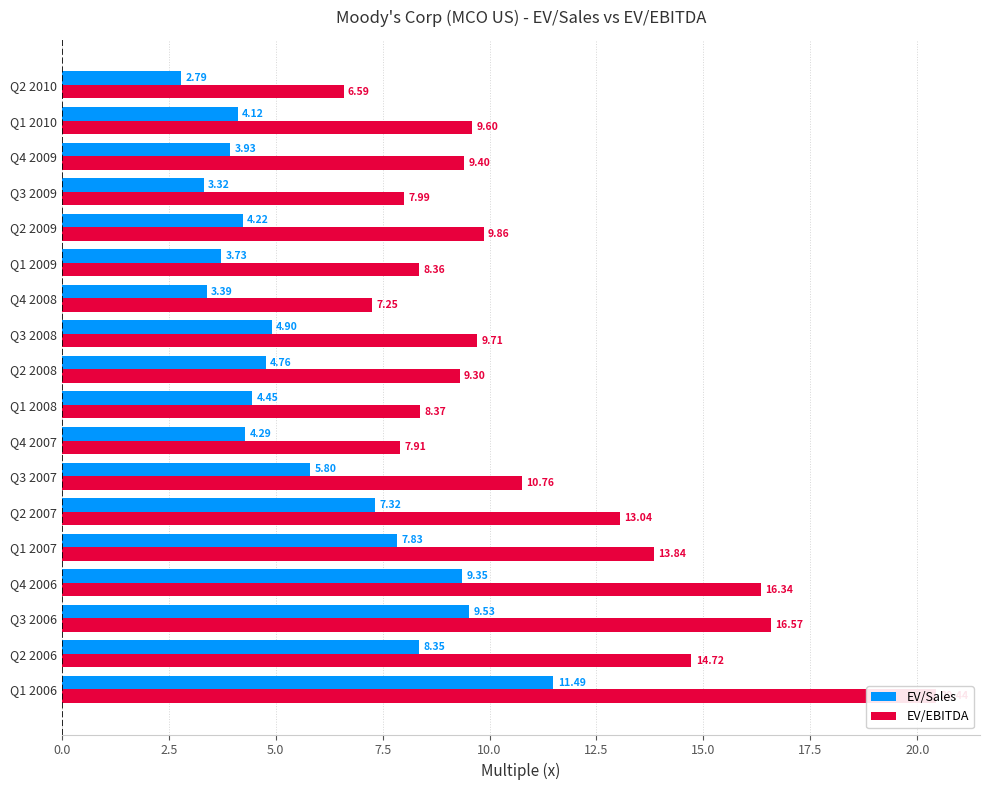

Does the chart contain stacked bars?

No